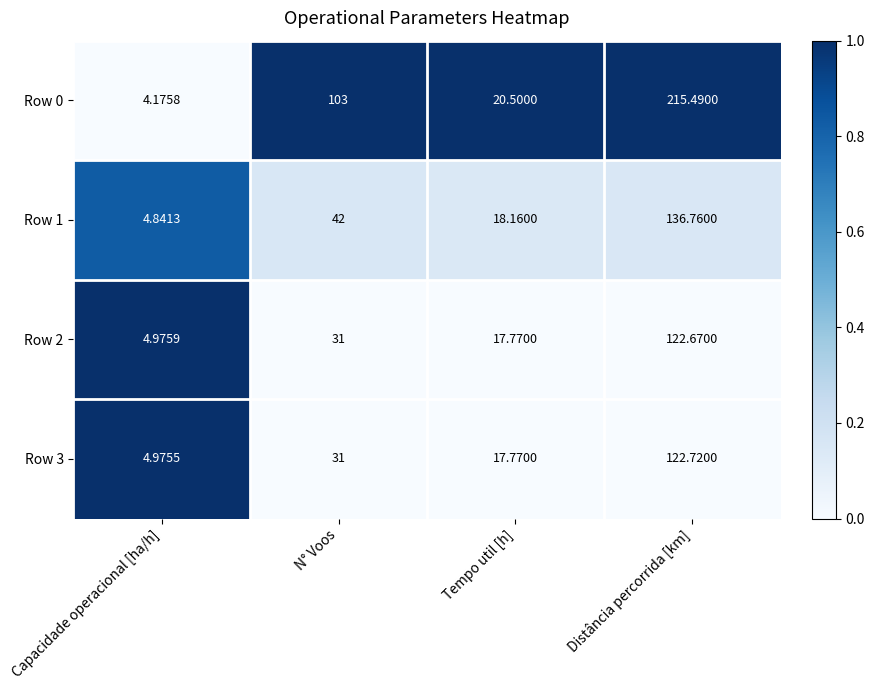

Where is Row 0 nearest to the value 109?

N° Voos